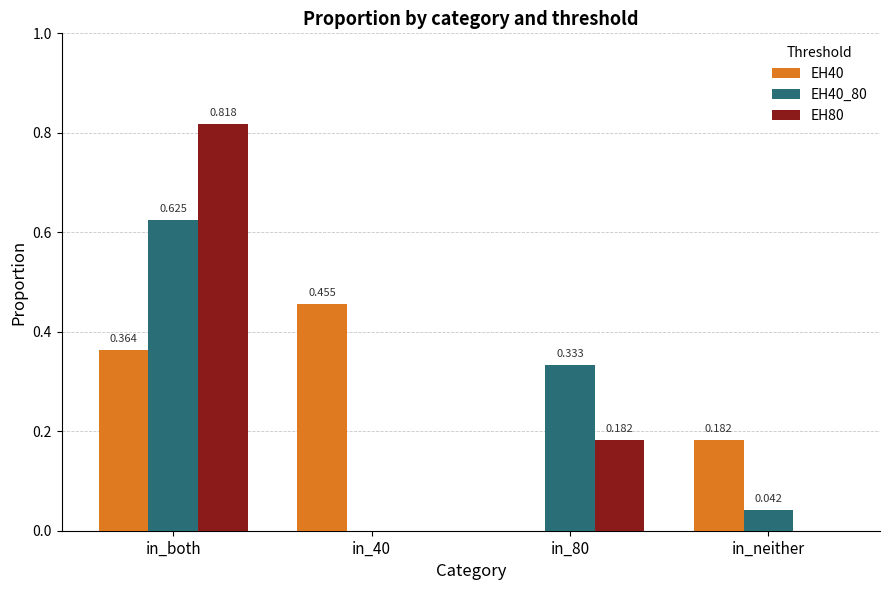

At which category is the sum across all series the highest?

in_both